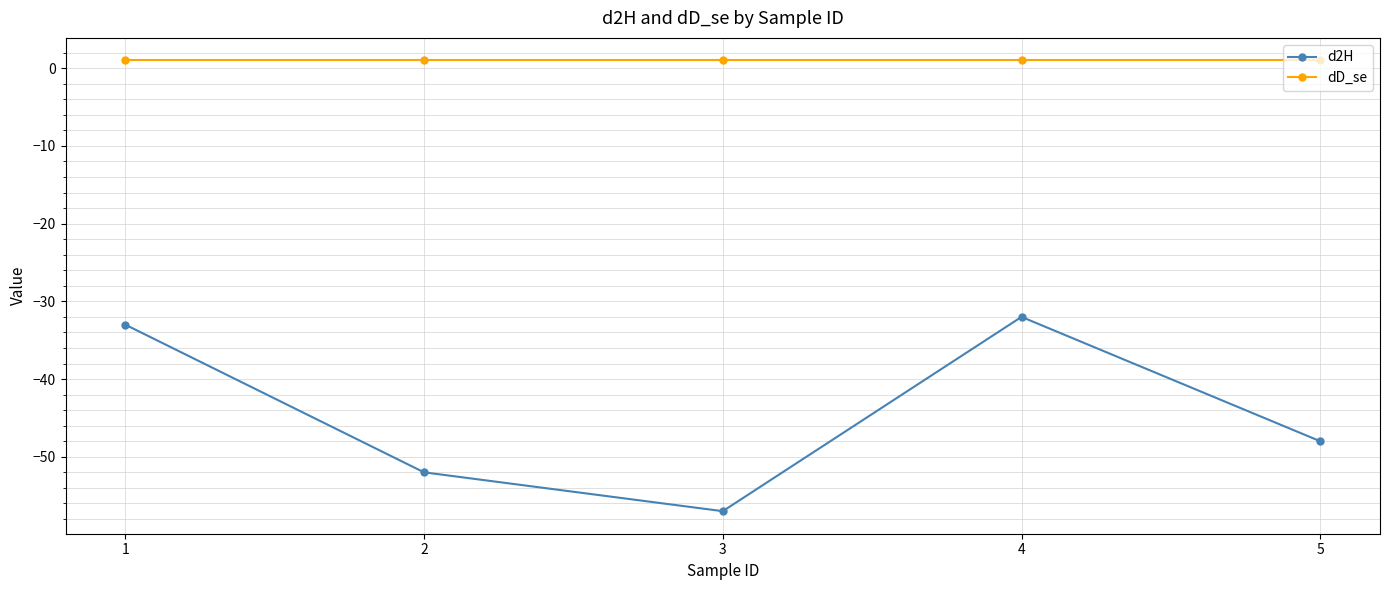

Rank the categories by d2H value from lowest to highest.

3, 2, 5, 1, 4